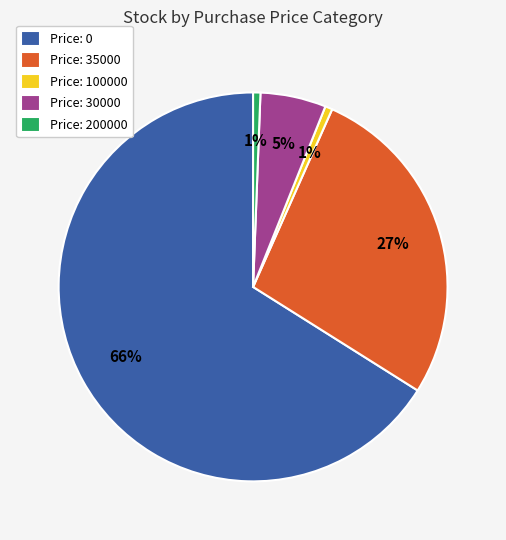

How many slices are in this pie chart?

5